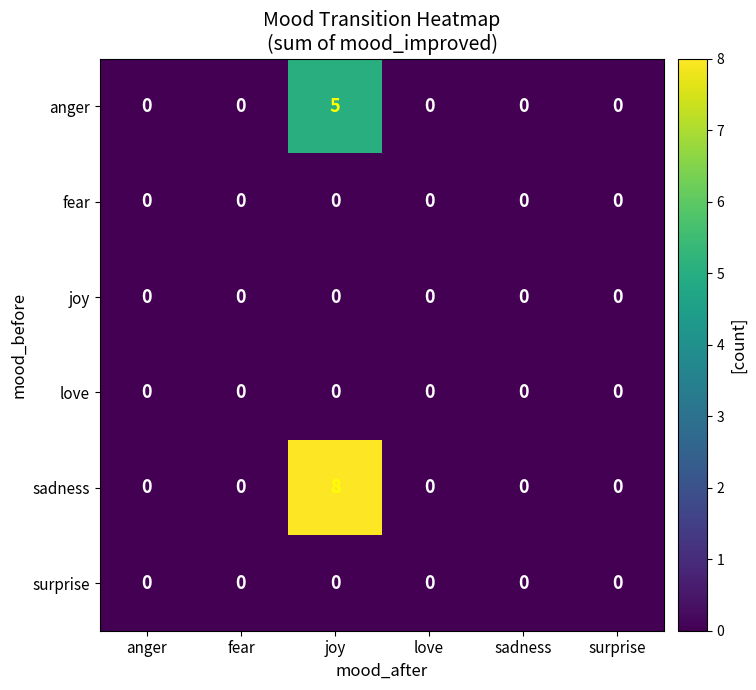

Which series has the largest range (max minus min)?

sadness